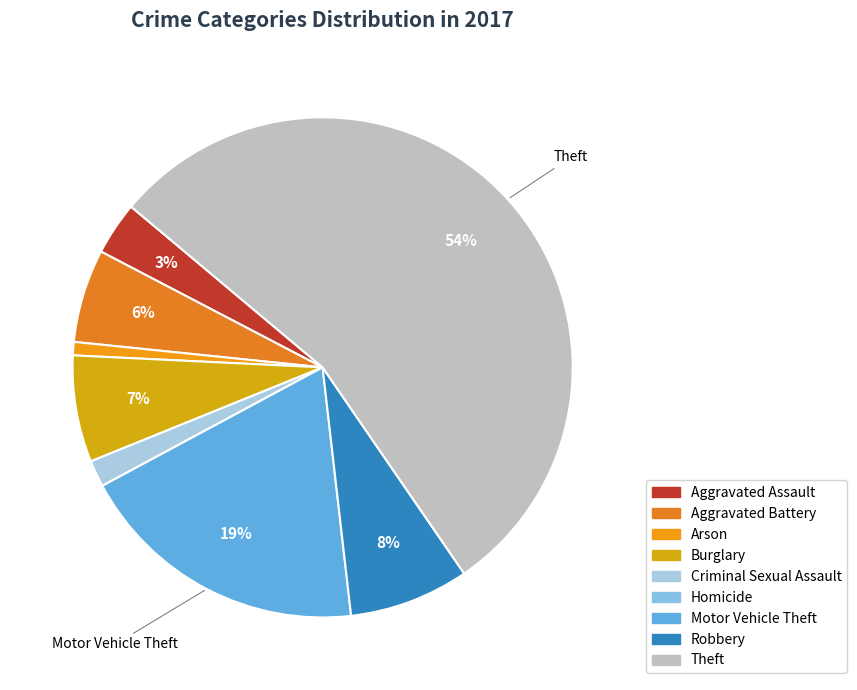

To the nearest percent, what is the average slice percentage?

11%